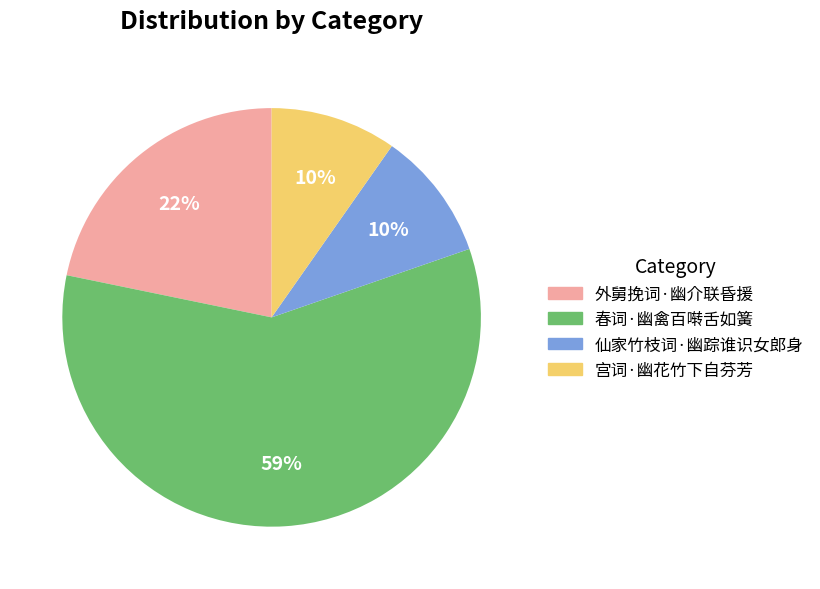

To the nearest percent, what is the average slice percentage?

25%